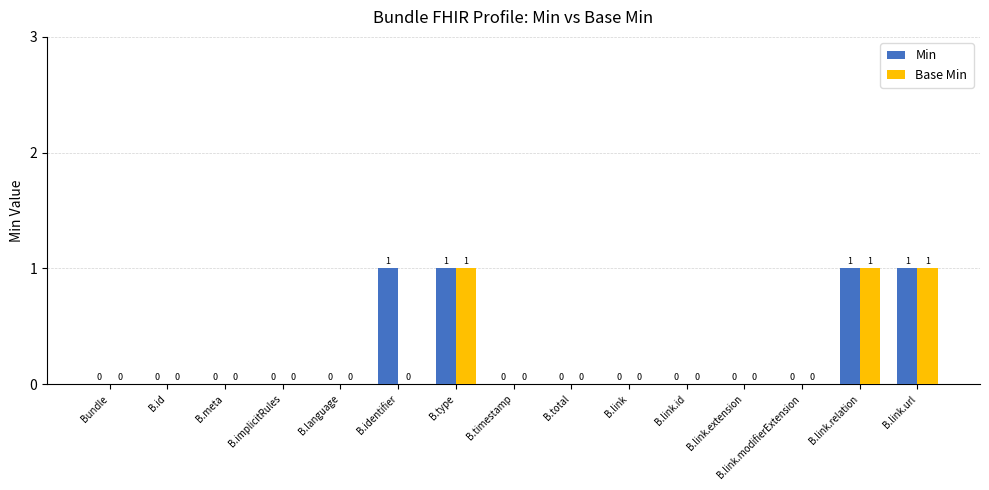

Between B.identifier and B.timestamp, which series saw the biggest shift?

Min